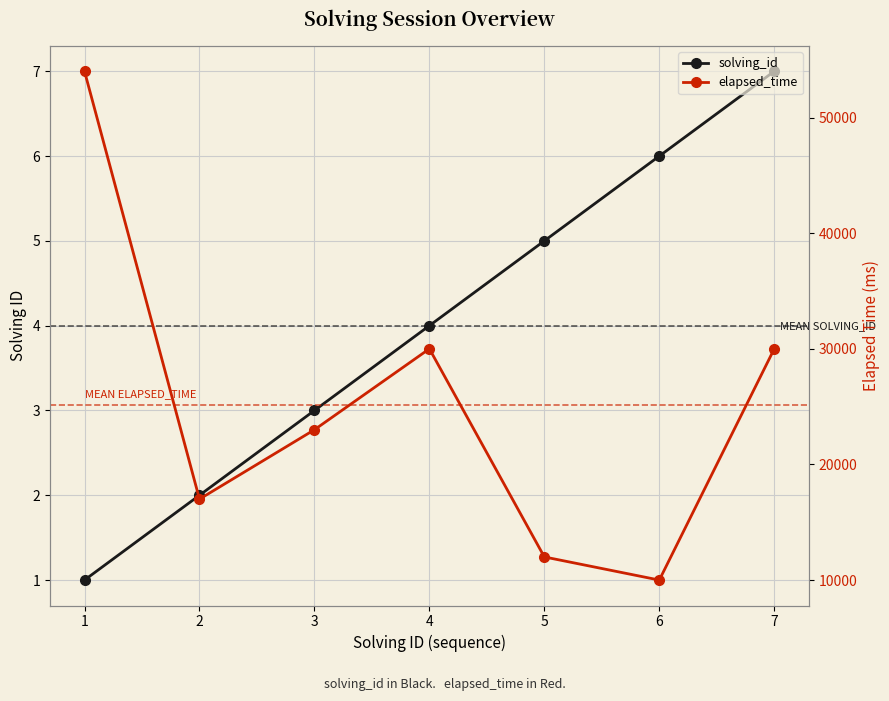

What is the spread (max minus min) of values at 6?

9994